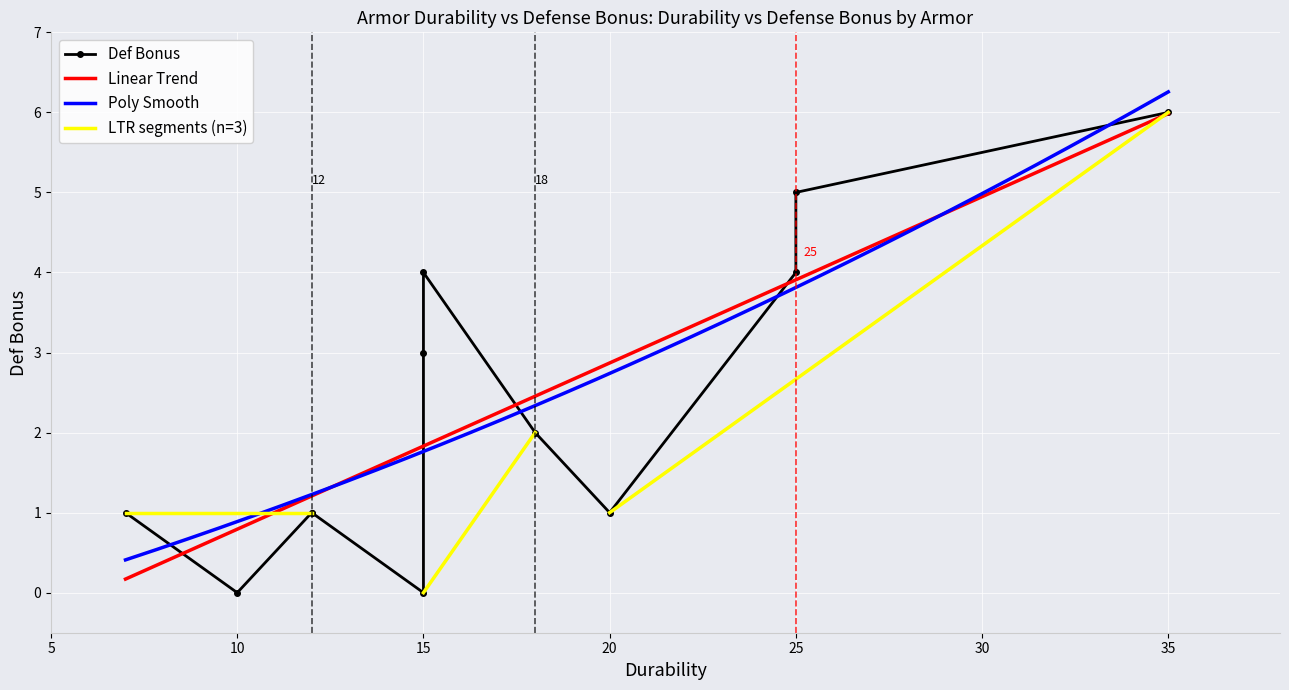

What is the highest value of the Poly Smooth series?

6.3